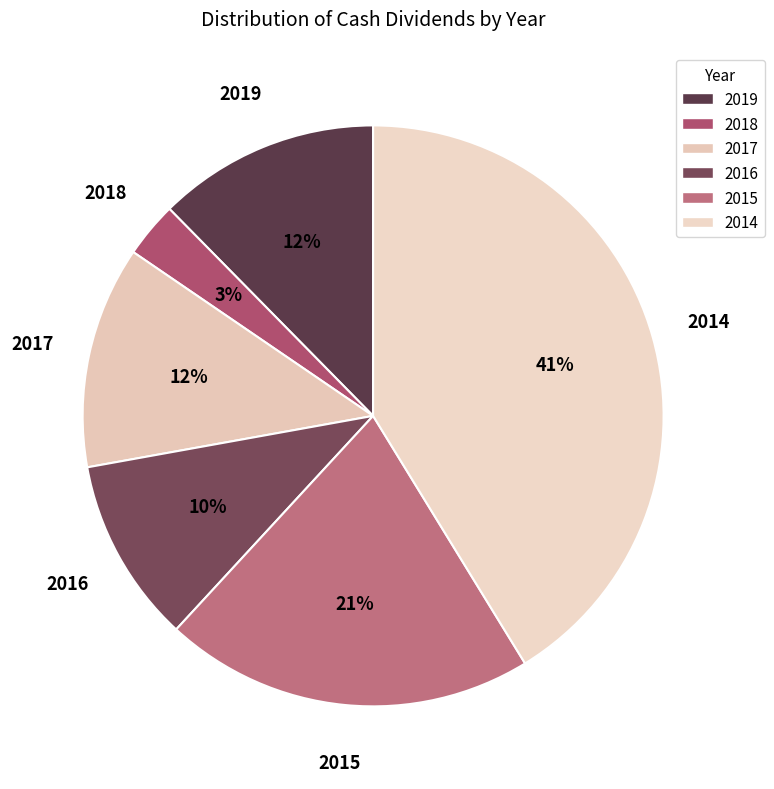

Is there a majority slice in this chart?

No